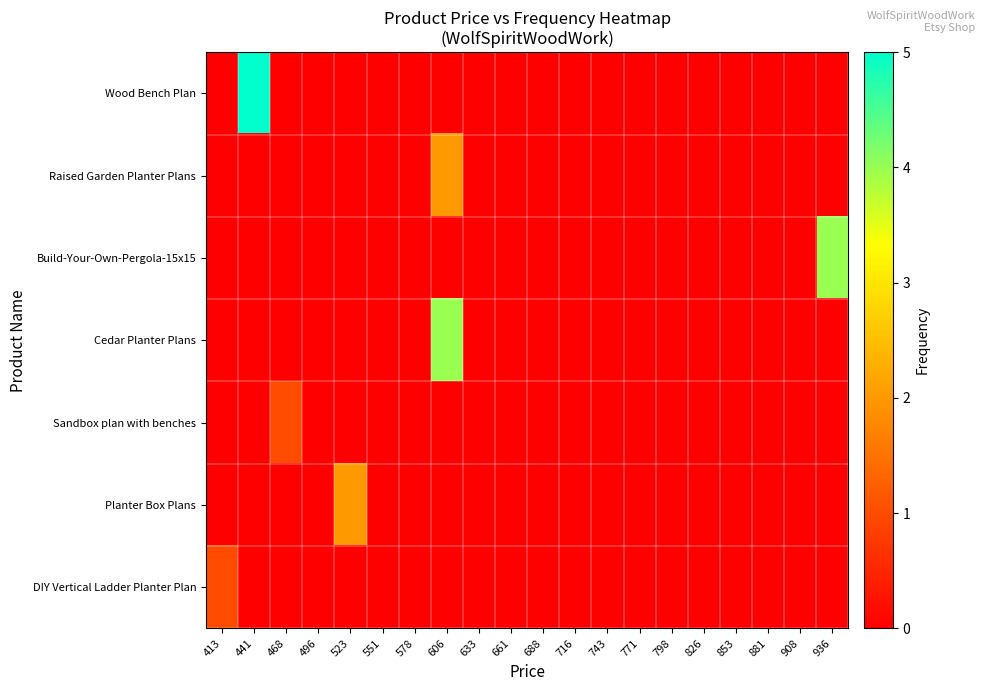

Which category has the lowest value across all series?

413